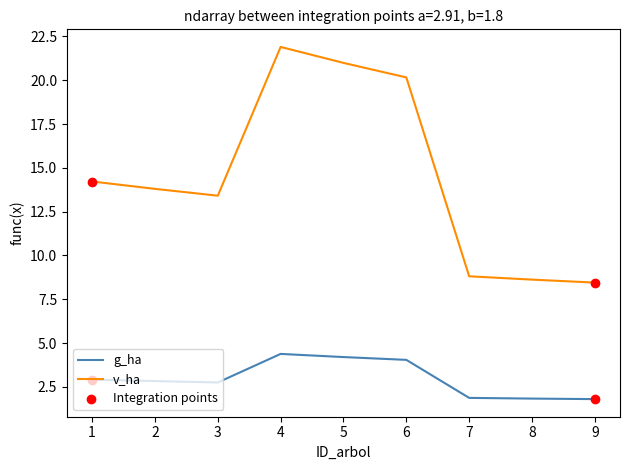

Between 2 and 8, which series saw the biggest shift?

v_ha